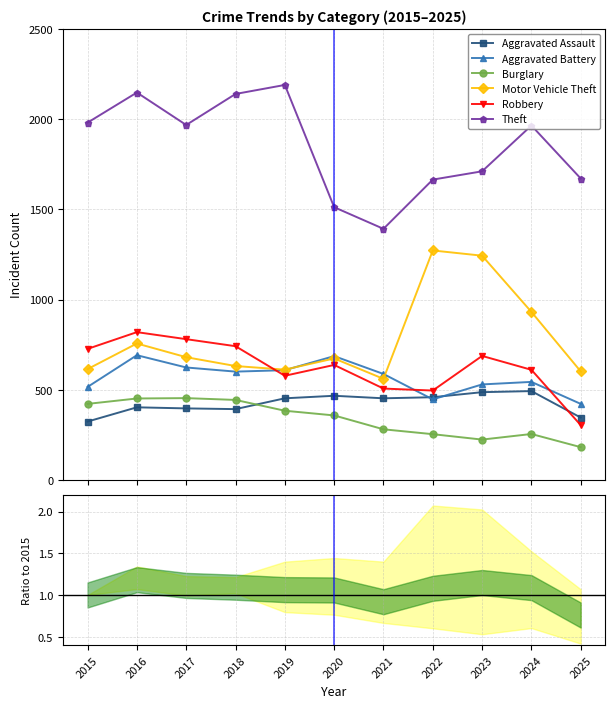

At which label does Aggravated Assault reach its peak?

2024